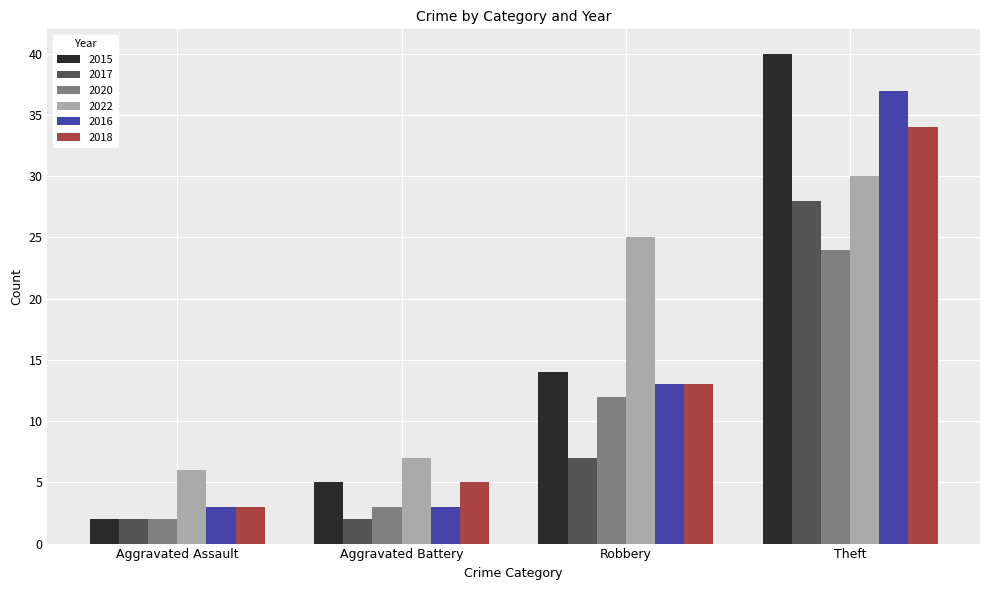

Which series has the largest total across all categories?

2022